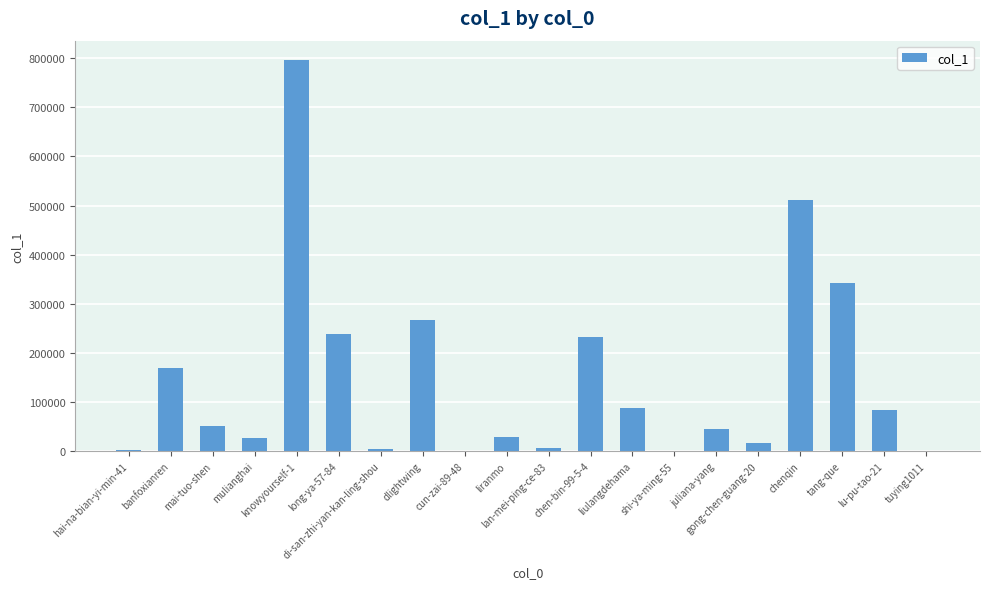

What is the maximum value shown in the chart?

795852